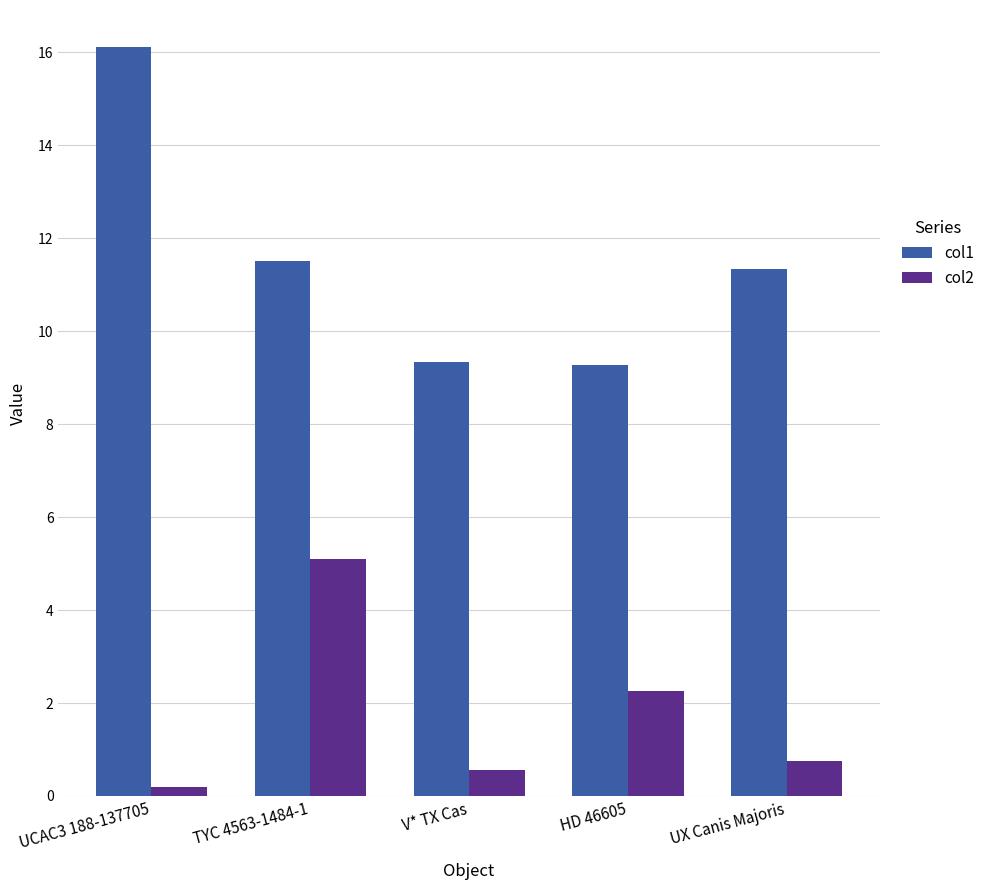

True or false: col1 has a value of 11.5 at TYC 4563-1484-1.

True